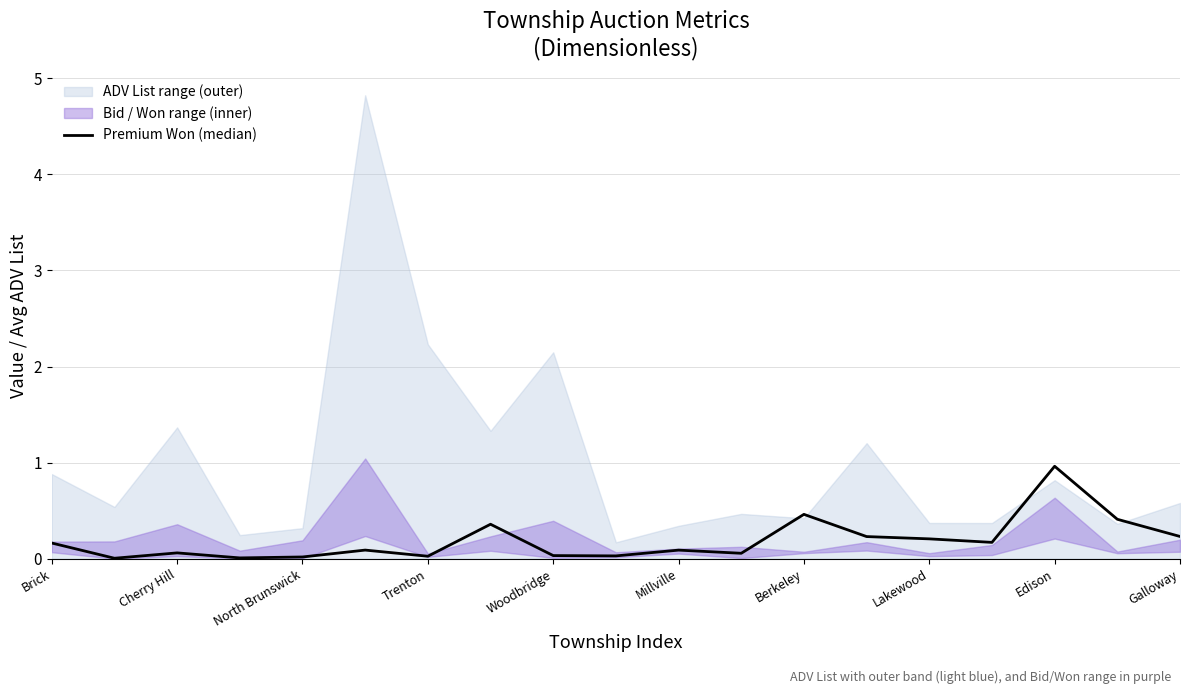

The chart shows a value of 0.3 at Lakewood. True or false?

False